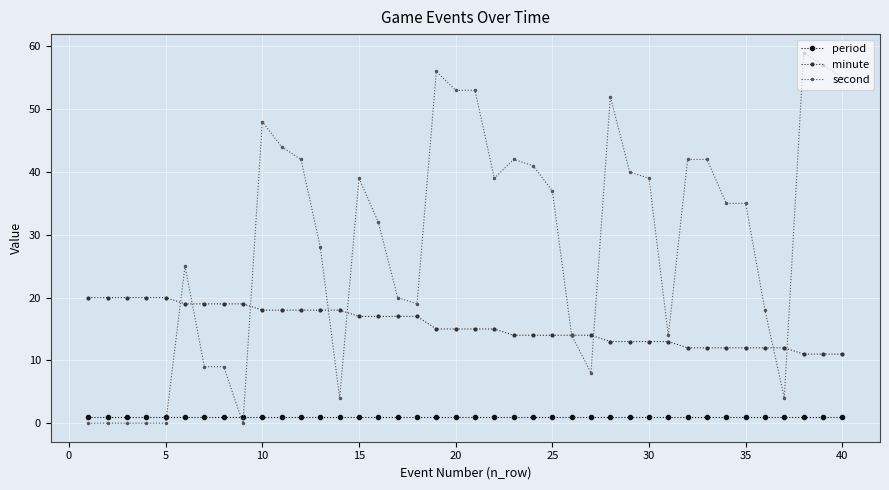

Reading right to left, extract all data points from this chart.

period: 1	1	1	1	1	1	1	1	1	1	1	1	1	1	1	1	1	1	1	1	1	1	1	1	1	1	1	1	1	1	1	1	1	1	1	1	1	1	1	1
minute: 11	11	11	12	12	12	12	12	12	13	13	13	13	14	14	14	14	14	15	15	15	15	17	17	17	17	18	18	18	18	18	19	19	19	19	20	20	20	20	20
second: 55	57	59	4	18	35	35	42	42	14	39	40	52	8	14	37	41	42	39	53	53	56	19	20	32	39	4	28	42	44	48	0	9	9	25	0	0	0	0	0